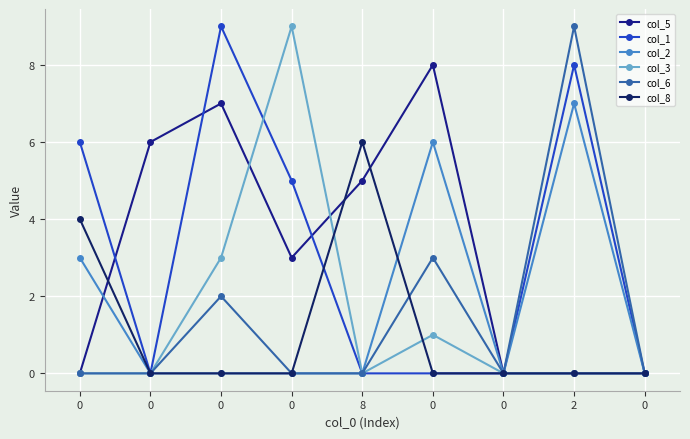

How many distinct data groups are displayed?

6